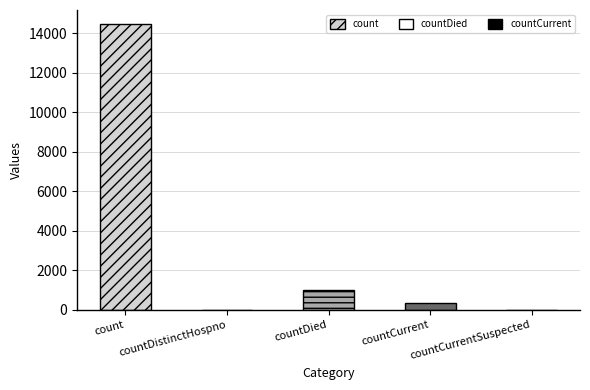

Reading left to right, what are all the values shown in this chart?

14446	0	1030	347	0